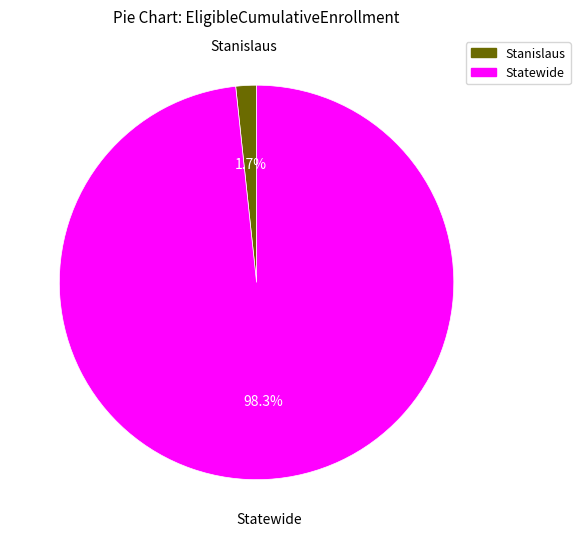

Which has a higher value, Statewide or Stanislaus?

Statewide